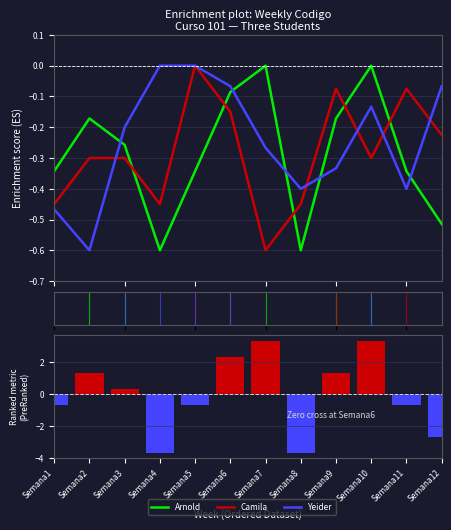

What is the value of the Camila bar at the 10th from the left?

-0.3